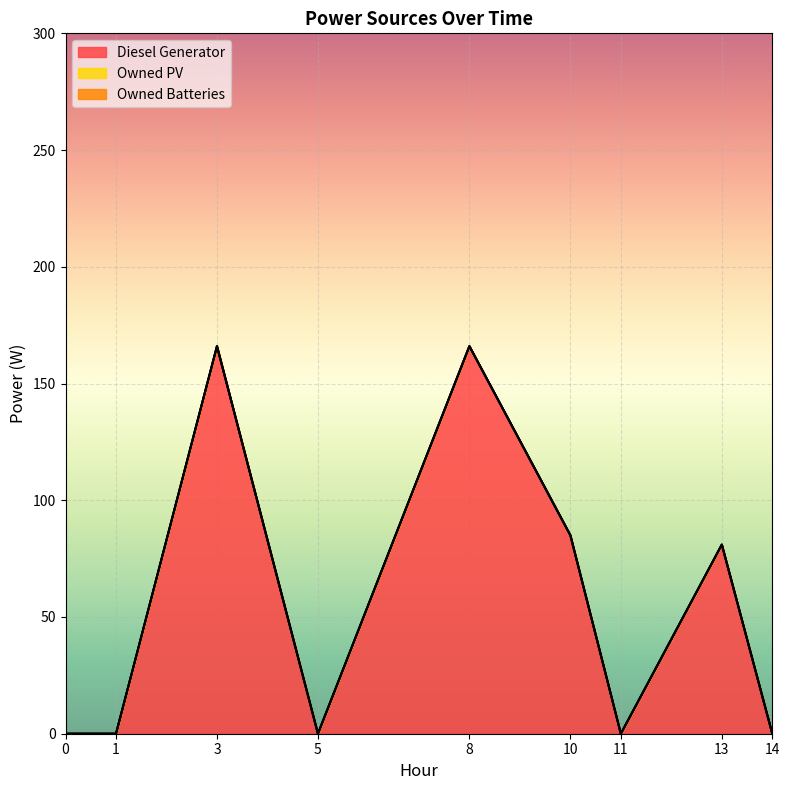

Is it true that Diesel Generator equals 112 at 0?

False